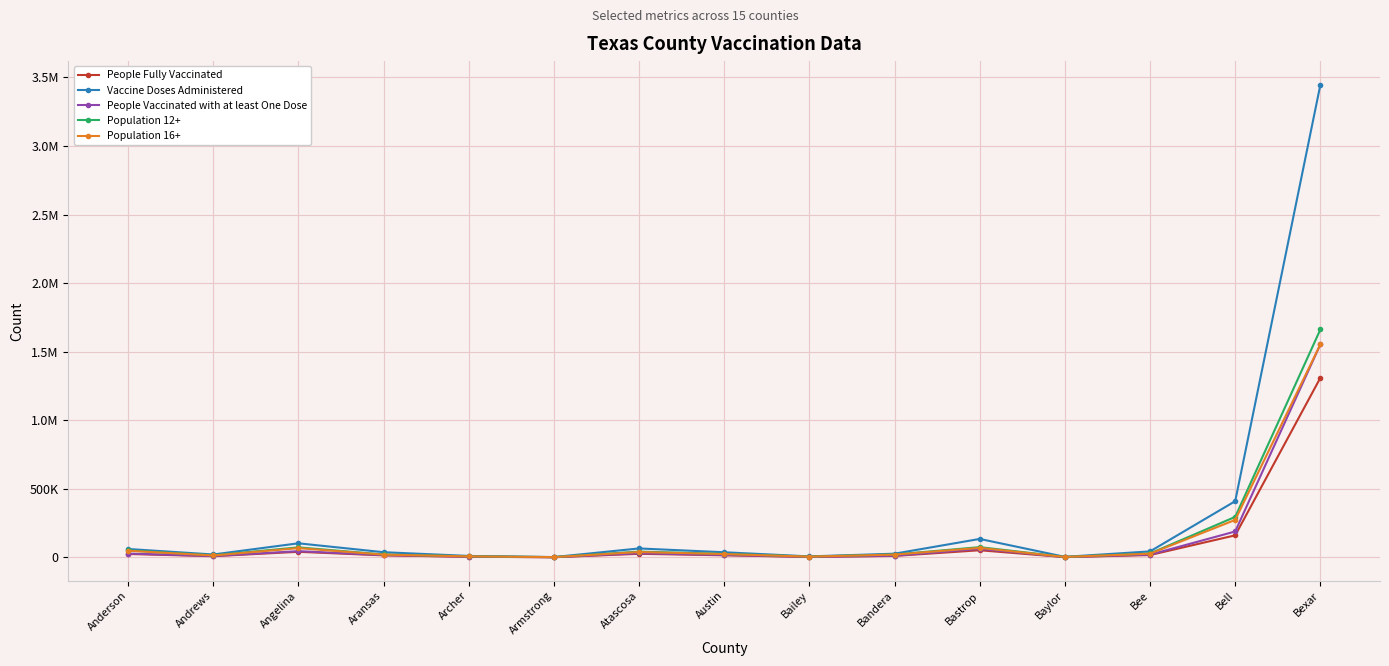

Reading right to left, what are all the values shown in this chart?

People Fully Vaccinated: 1309005	160347	16639	1468	51523	10238	2692	14852	25637	730	4171	14122	40162	8300	24438
Vaccine Doses Administered: 3446420	409503	43279	3531	134098	26499	6704	36930	64757	1850	10184	37369	102227	20718	60887
People Vaccinated with at least One Dose: 1553165	188468	19611	1618	61375	11686	3244	16948	29617	829	4531	16147	45030	9345	27505
Population 12+: 1661614	294905	28034	2992	74173	20596	5603	25335	41738	1584	7388	20834	72486	14863	50661
Population 16+: 1552823	272969	26496	2793	68839	19763	5089	23704	38768	1499	6921	19803	67056	13503	48045